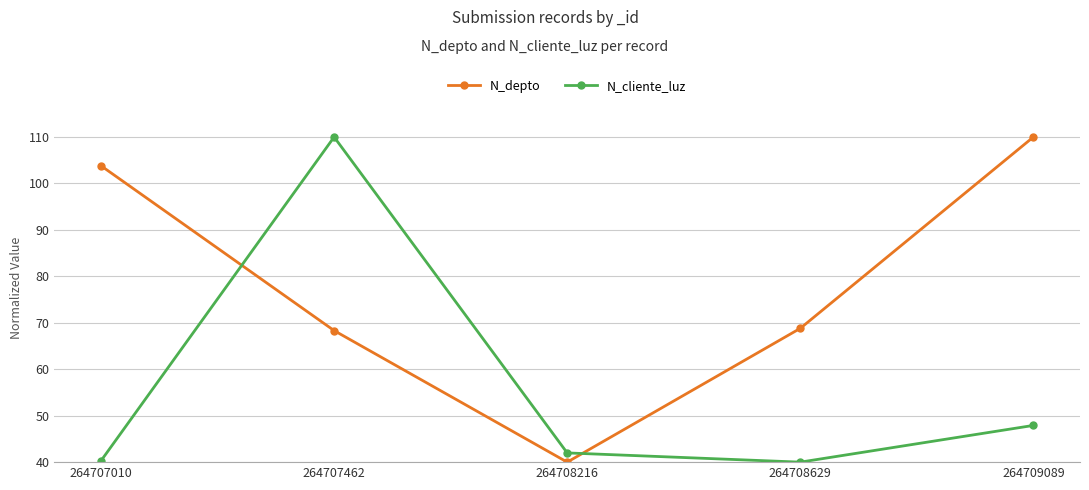

At which label does N_depto reach its minimum?

264708216